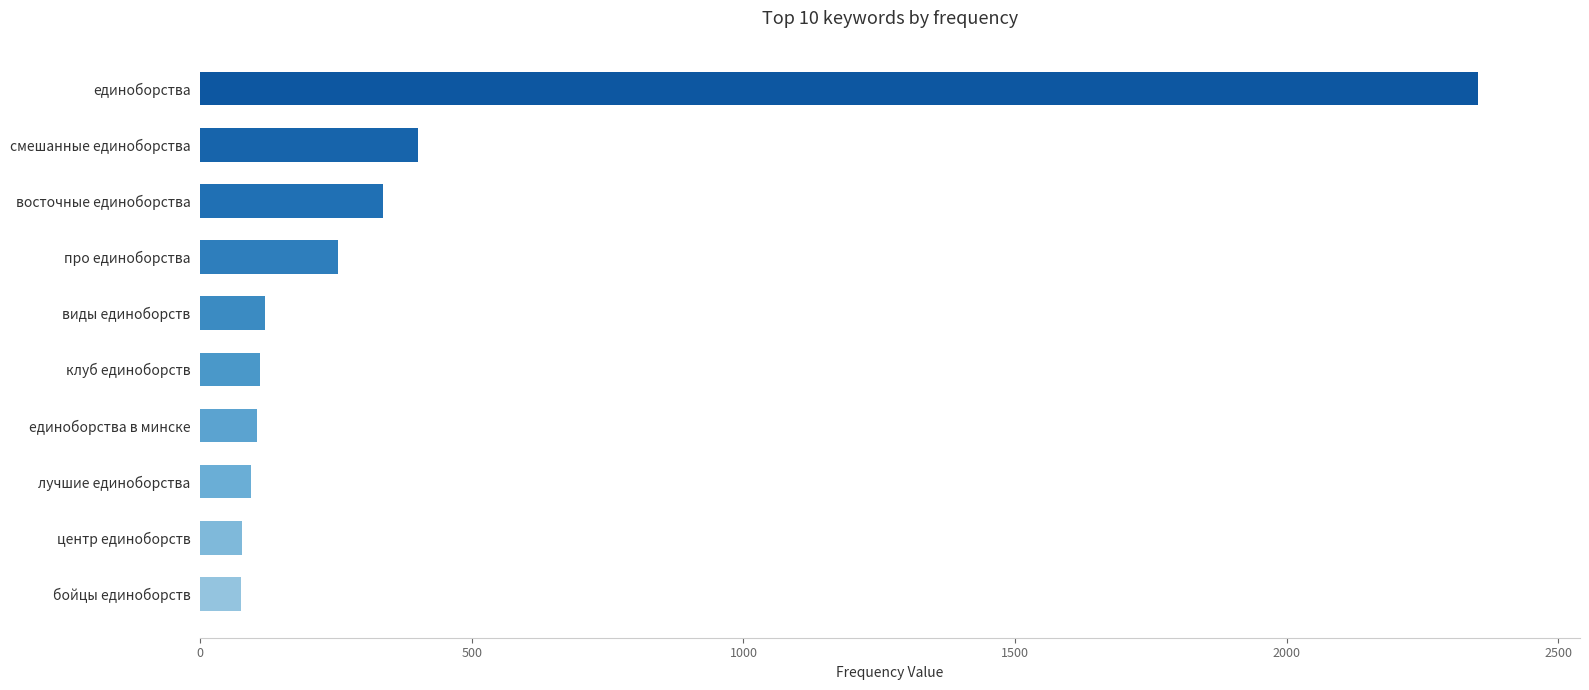

True or false: the data shows 400 at смешанные единоборства.

True